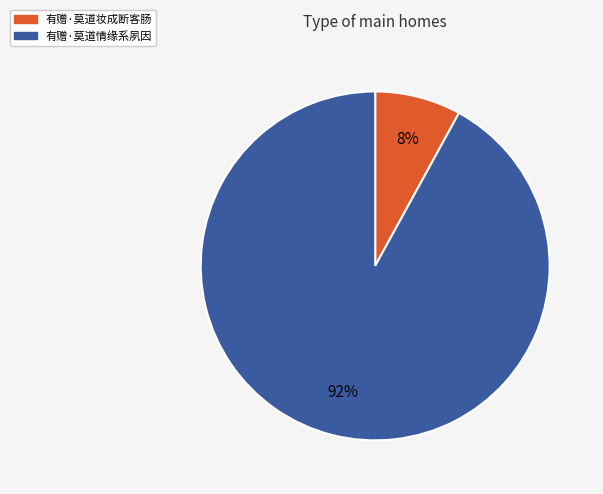

How many slices are in this pie chart?

2